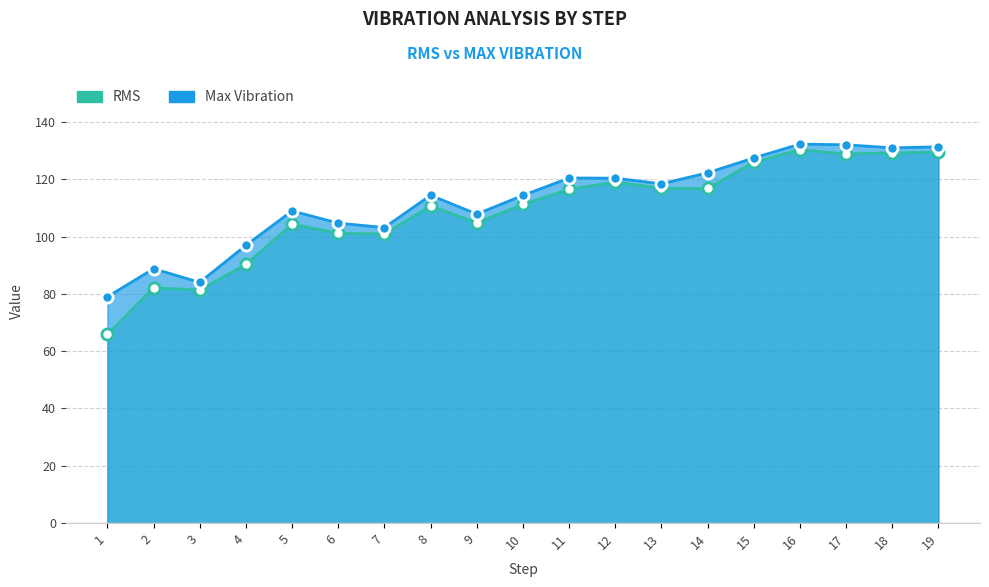

How many interior local valleys does the Max Vibration series have?

5